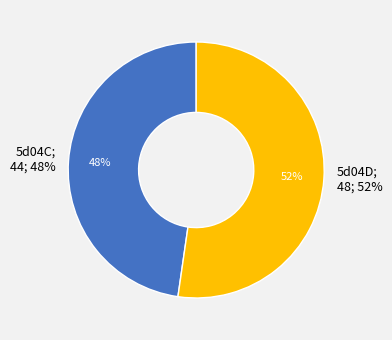

Which slice is the smallest?

5d04C